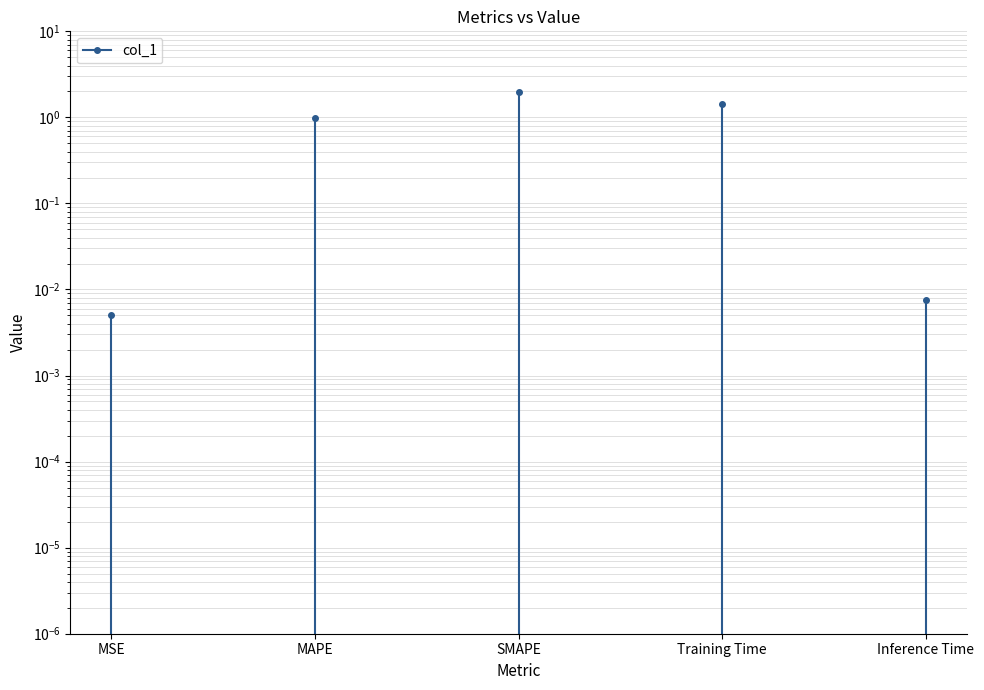

What is the change in value from MSE to Training Time?

+1.4